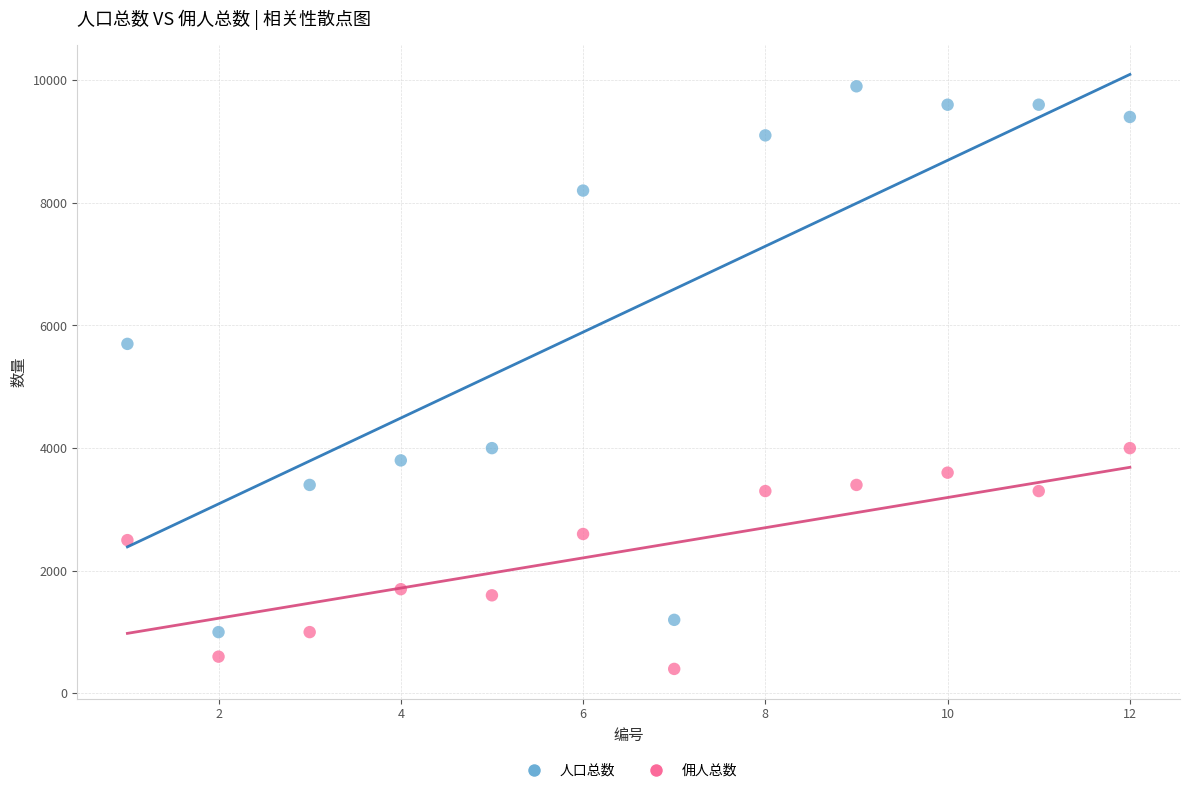

Which series has the largest Y range (max minus min)?

人口总数